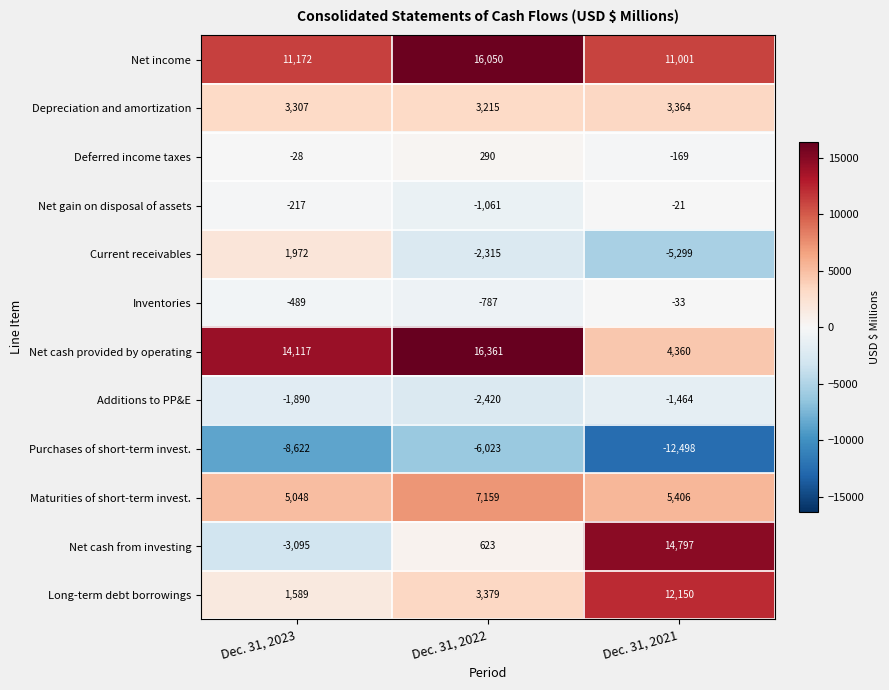

How many negative values does the Net cash from investing series have?

1